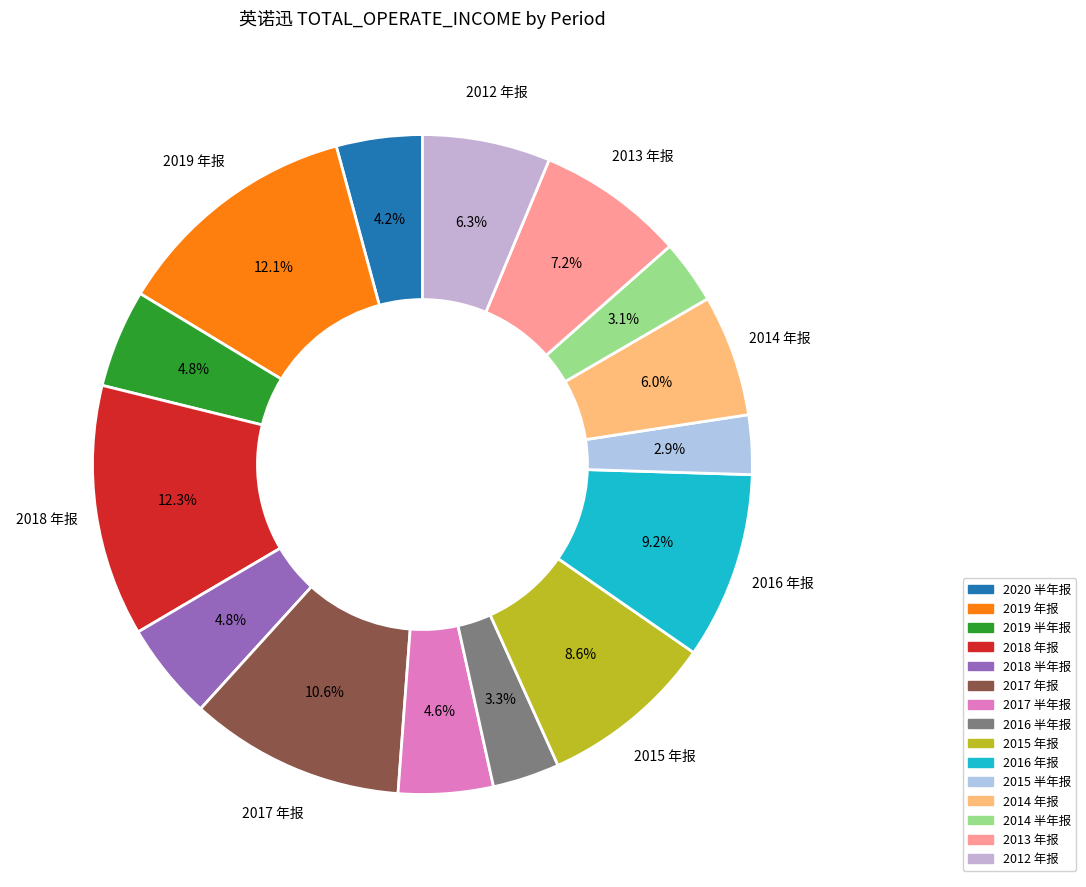

What is the change in value from 2018 年报 to 2018 半年报?

-22007609.1